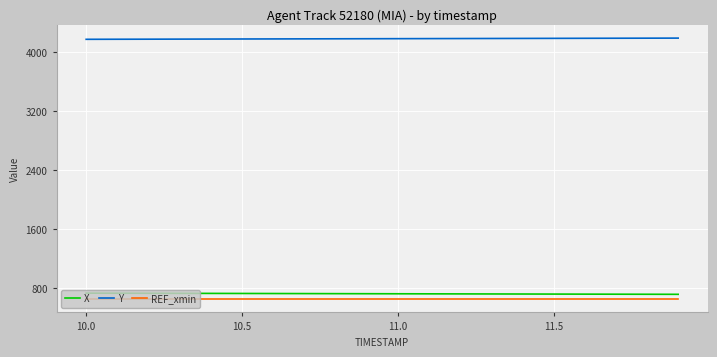

True or false: REF_xmin and X cross at least once.

False